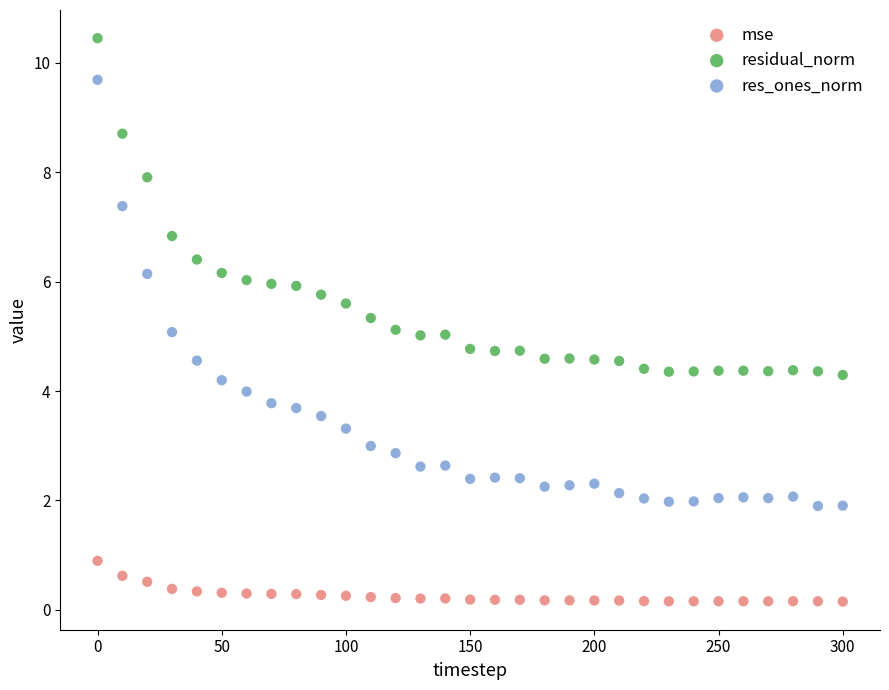

What are all the series names shown in the legend?

mse, residual_norm, res_ones_norm